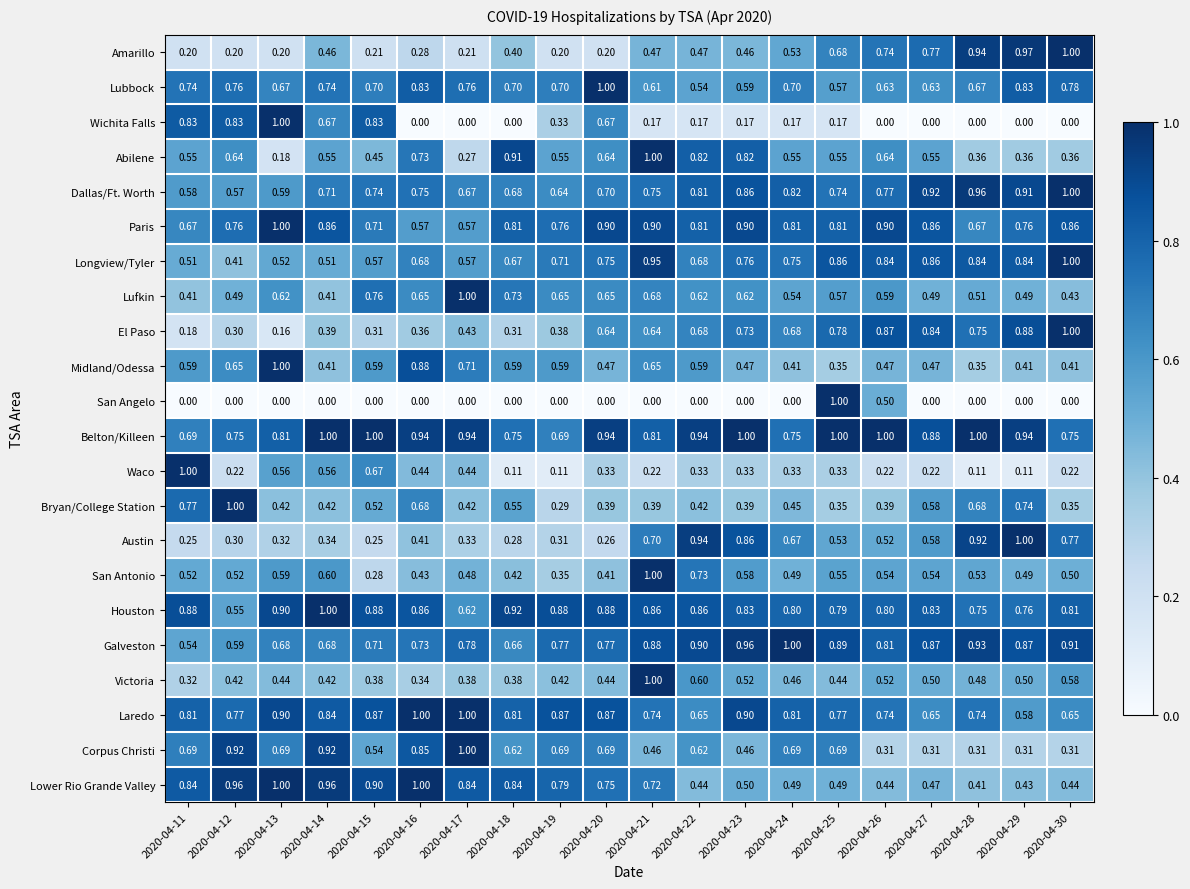

Between 2020-04-19 and 2020-04-22, which series saw the biggest shift?

Austin